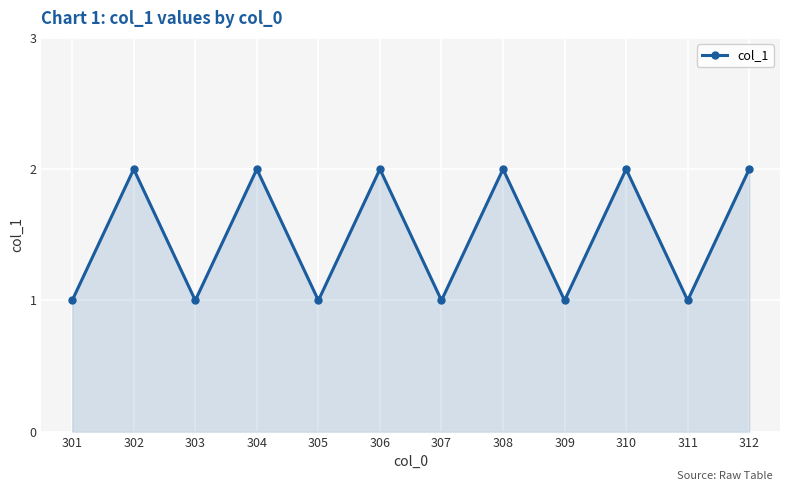

What is the sum of all values?

18